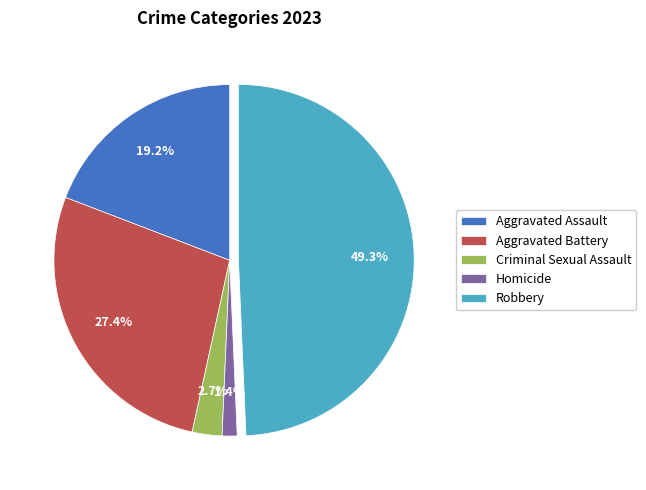

To the nearest percent, what is the difference between the largest and smallest slice percentages?

48%